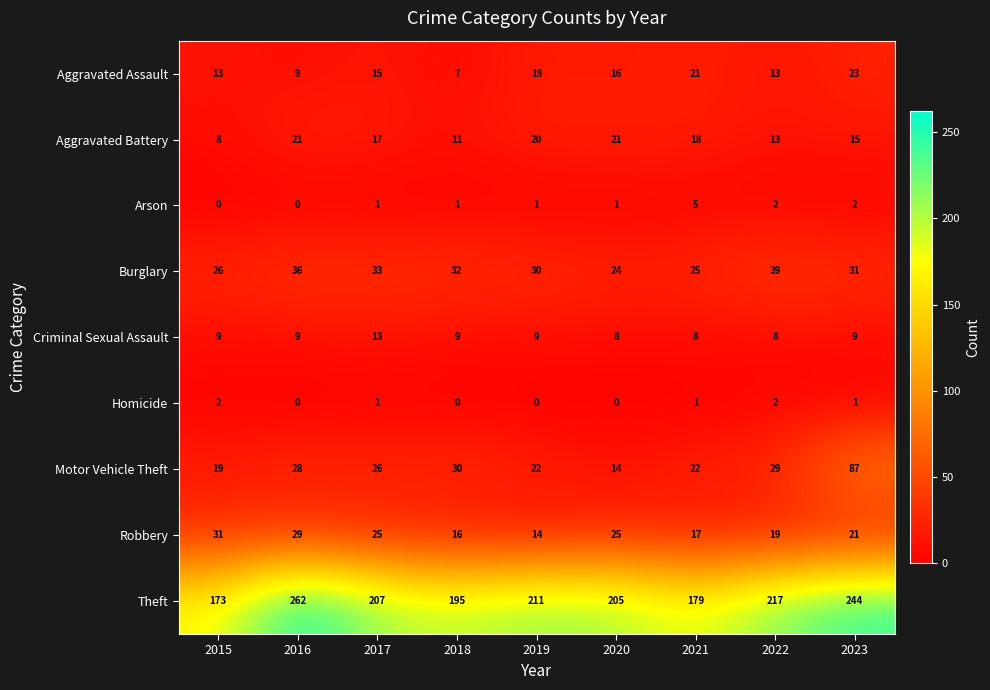

Rank the series by their maximum value, from lowest to highest.

Homicide, Arson, Criminal Sexual Assault, Aggravated Battery, Aggravated Assault, Robbery, Burglary, Motor Vehicle Theft, Theft